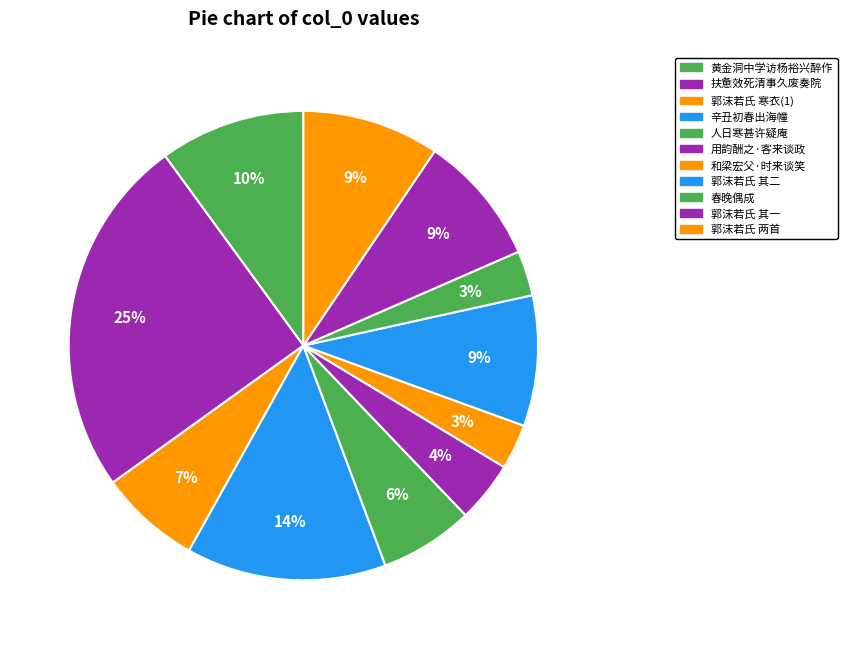

To the nearest percent, what is the difference between the largest and smallest slice percentages?

22%